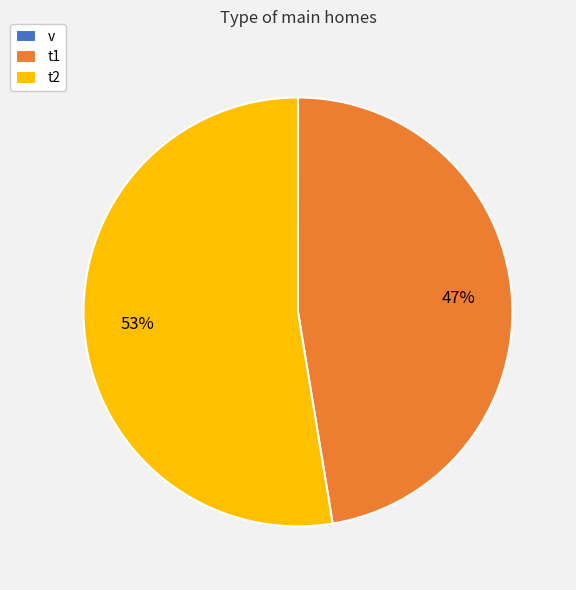

True or false: t1 accounts for 52% of the total.

False